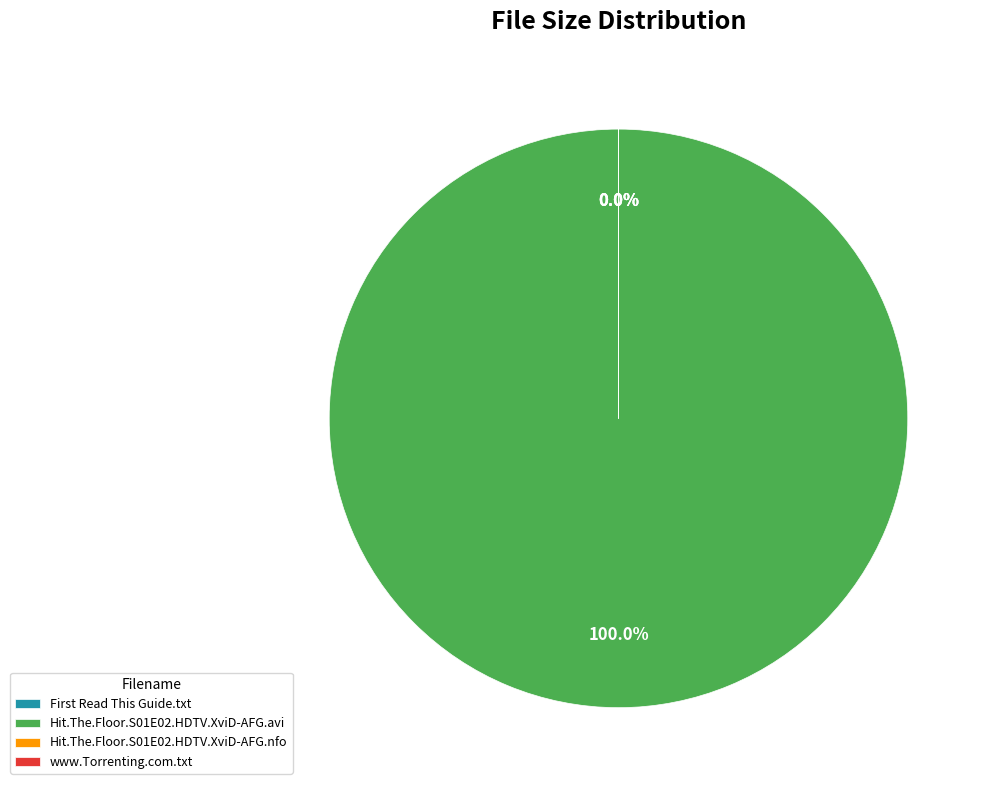

Is there a majority slice in this chart?

Yes